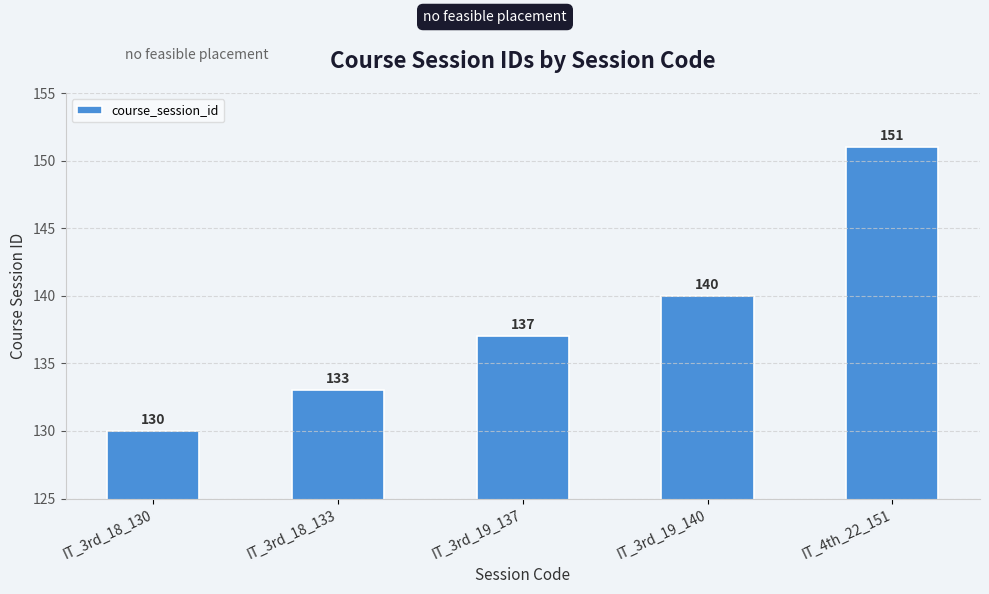

Read the value at IT_4th_22_151, to the nearest 5.

150